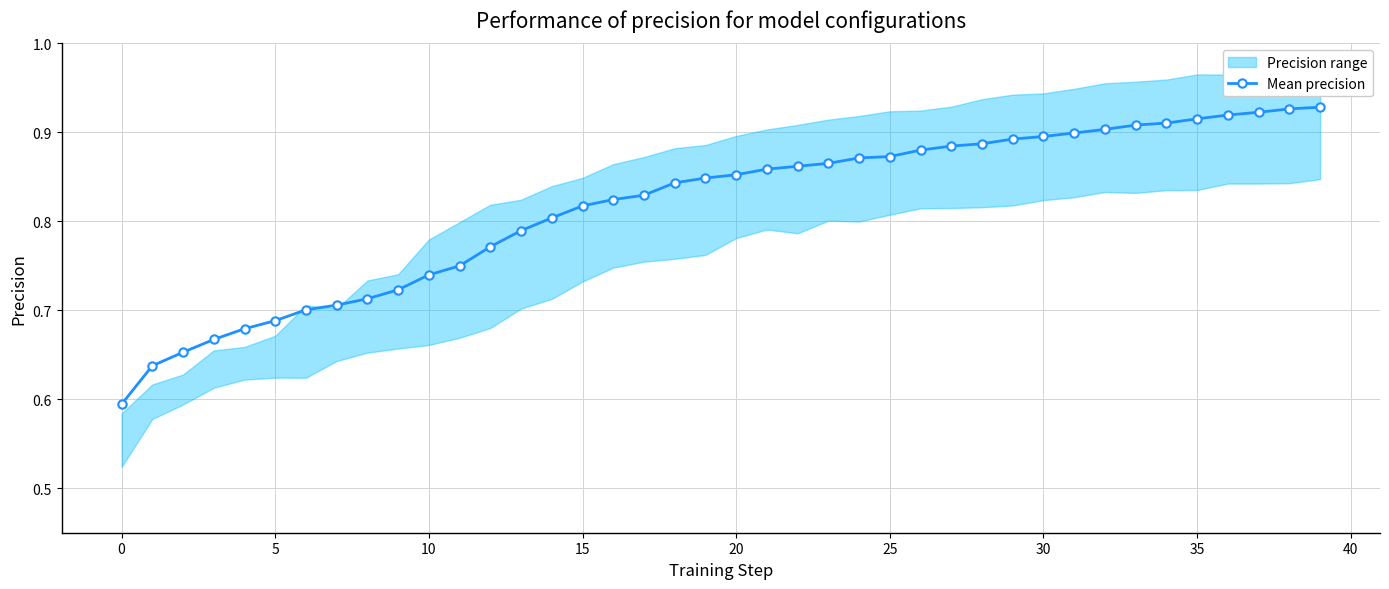

What is the label of the 11th point from the right?

29